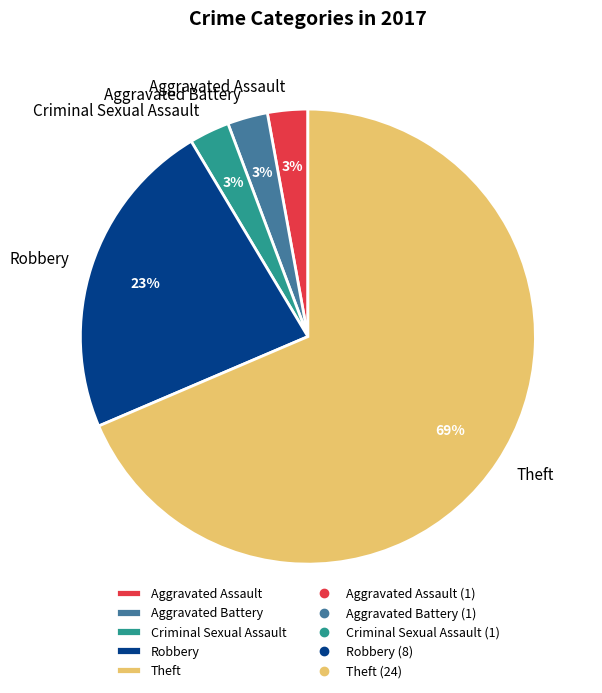

What is the ratio of the value at Theft to the value at Robbery?

3.0